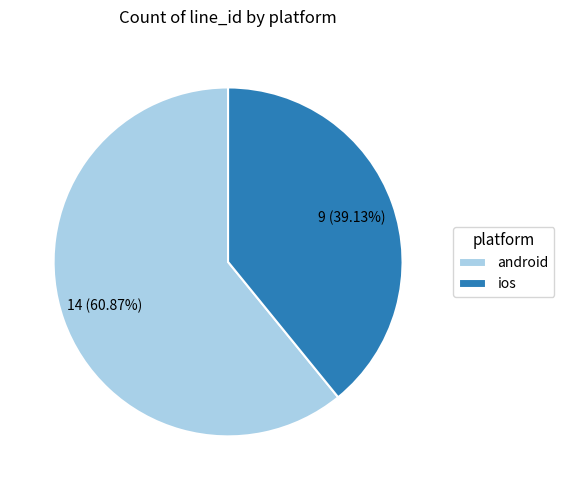

To the nearest percent, what is the average slice percentage?

50%